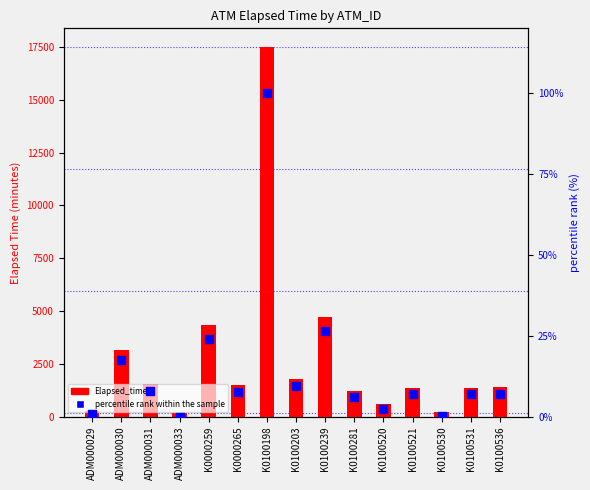

Which series contains the lowest Y value?

percentile rank within the sample